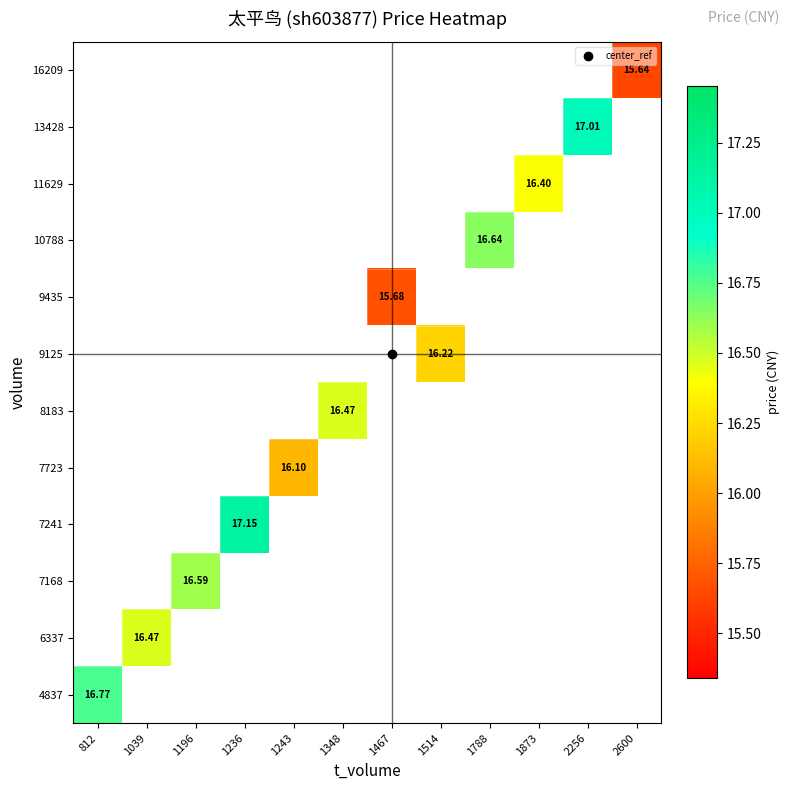

Count the number of data series in this chart.

12